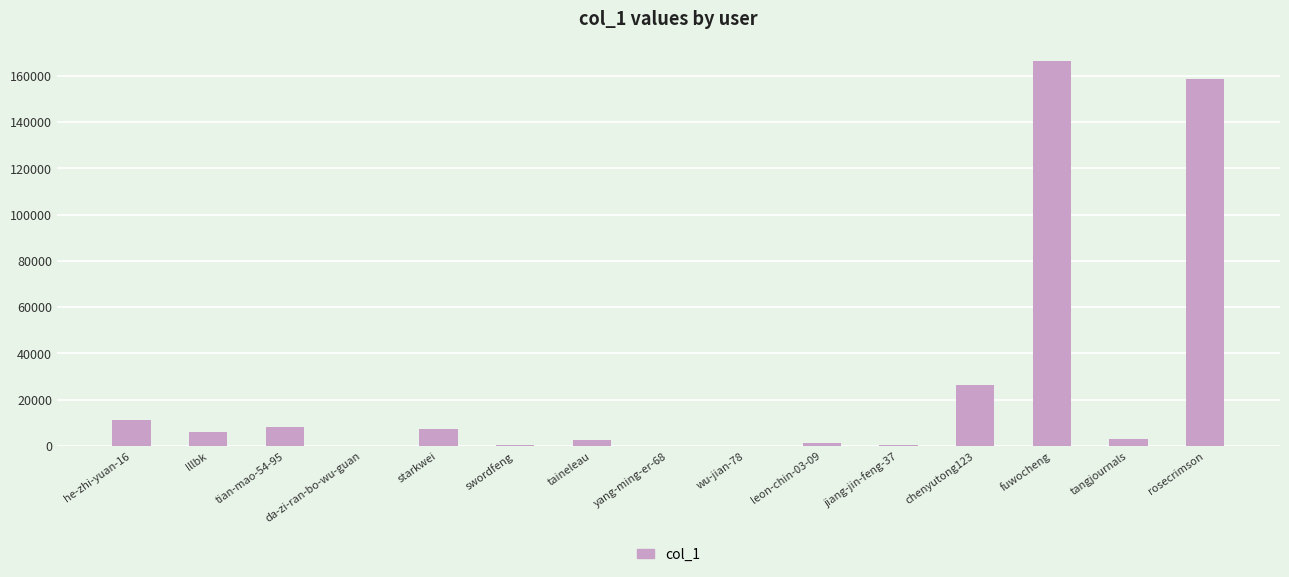

What is the maximum value shown in the chart?

166568